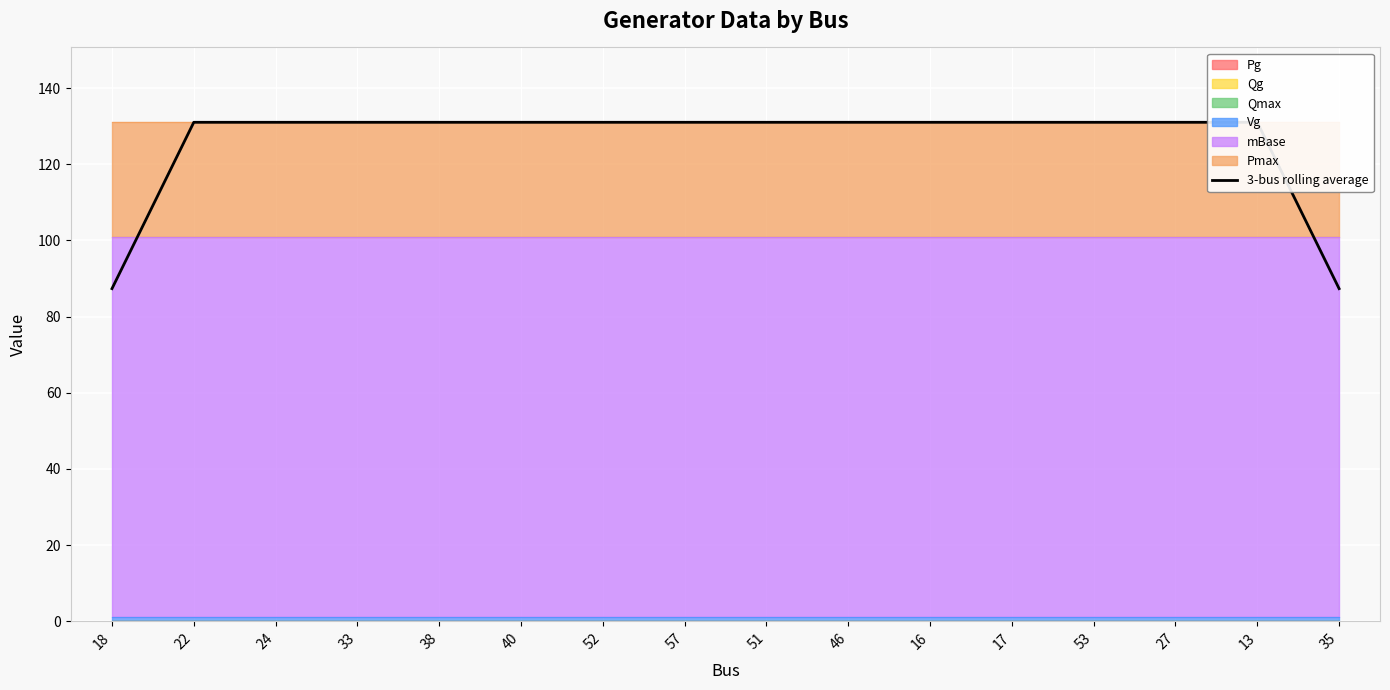

What is the change in value from 18 to 57?

+43.7